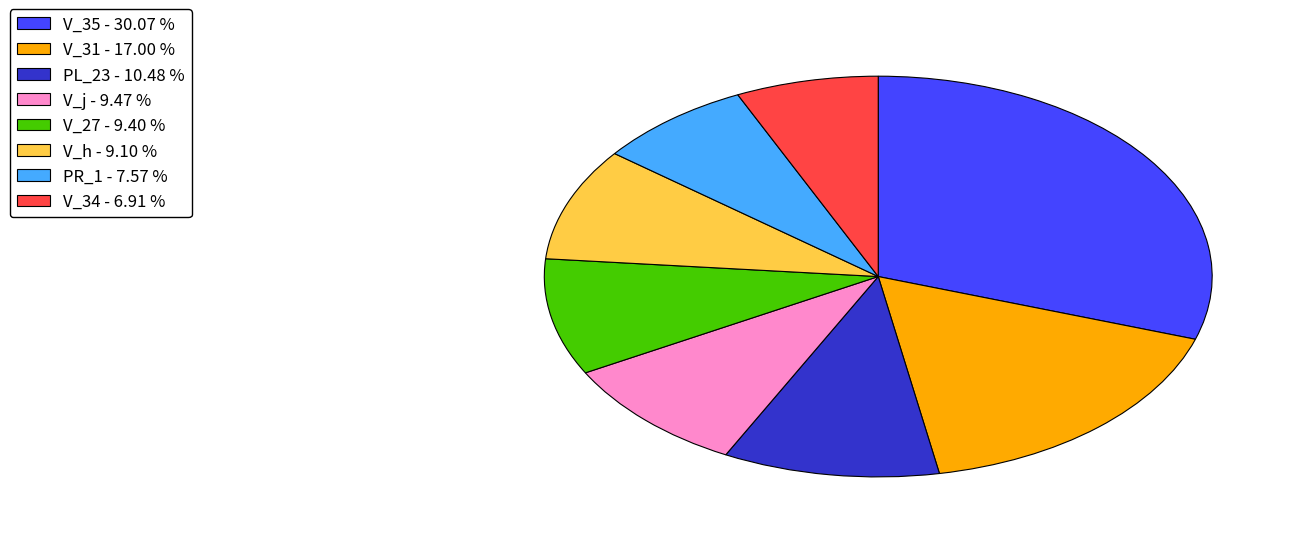

Does PL_23 represent more than half of the total?

No